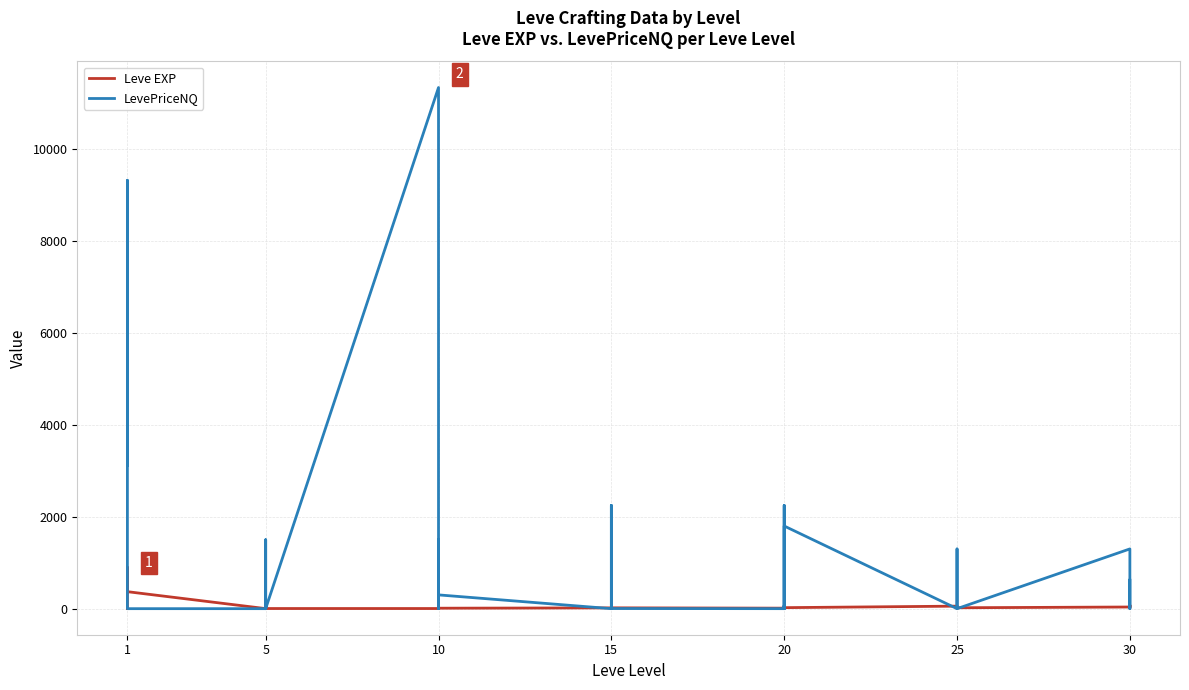

What are all the series names shown in the legend?

Leve EXP, LevePriceNQ